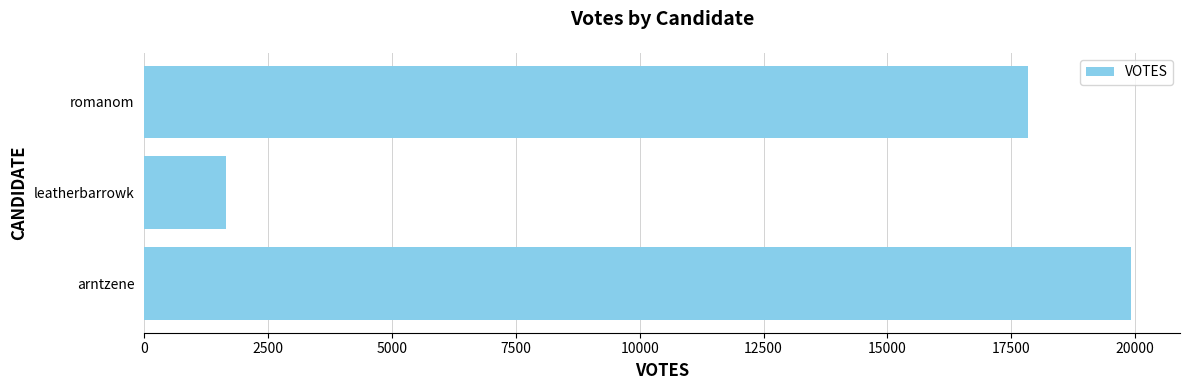

What is the difference between the maximum and second lowest values?

2069